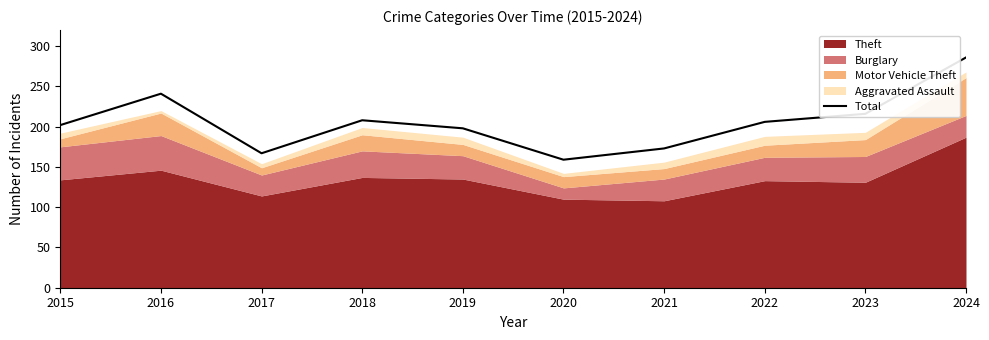

The chart shows a value of 69 at 2020. True or false?

False